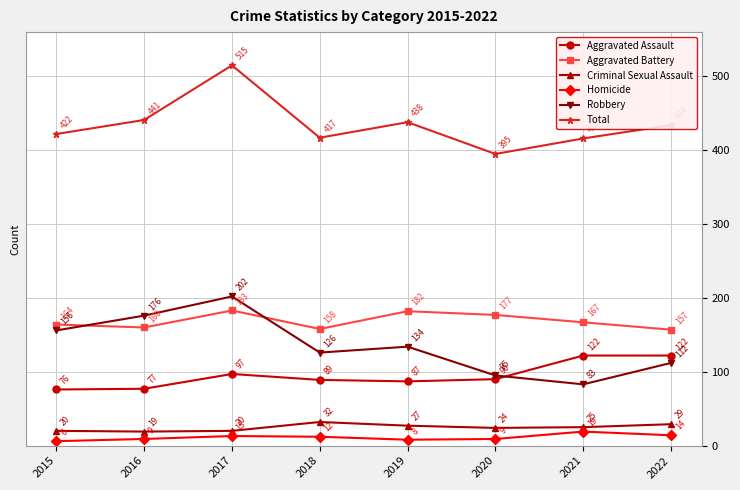

At which label does Criminal Sexual Assault first exceed 25?

2018